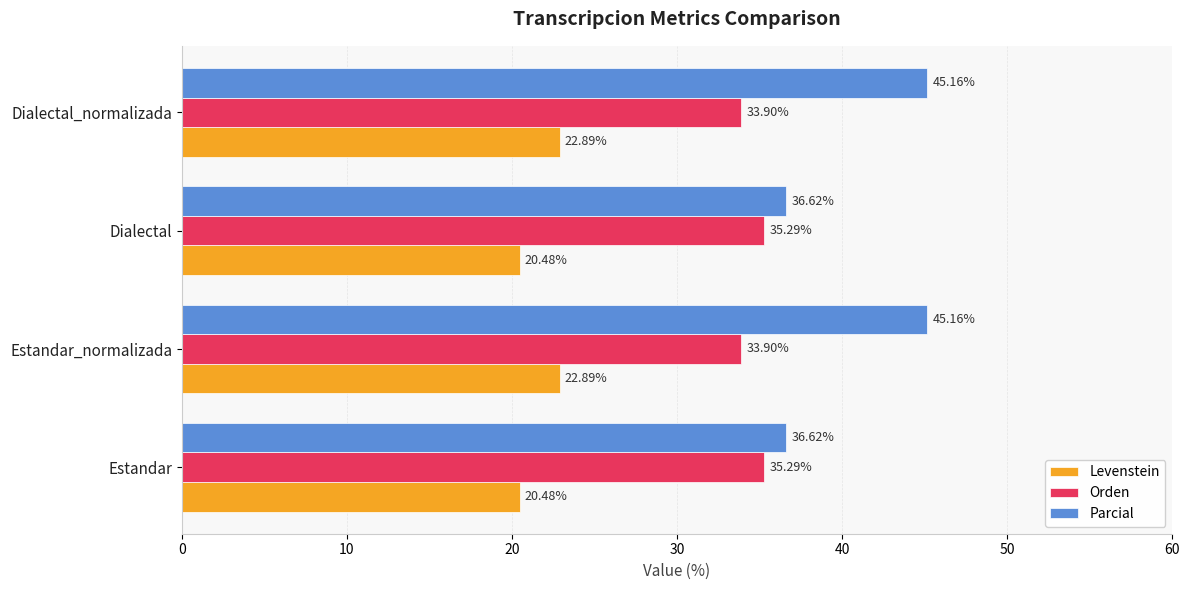

Which series has the widest spread of values?

Parcial